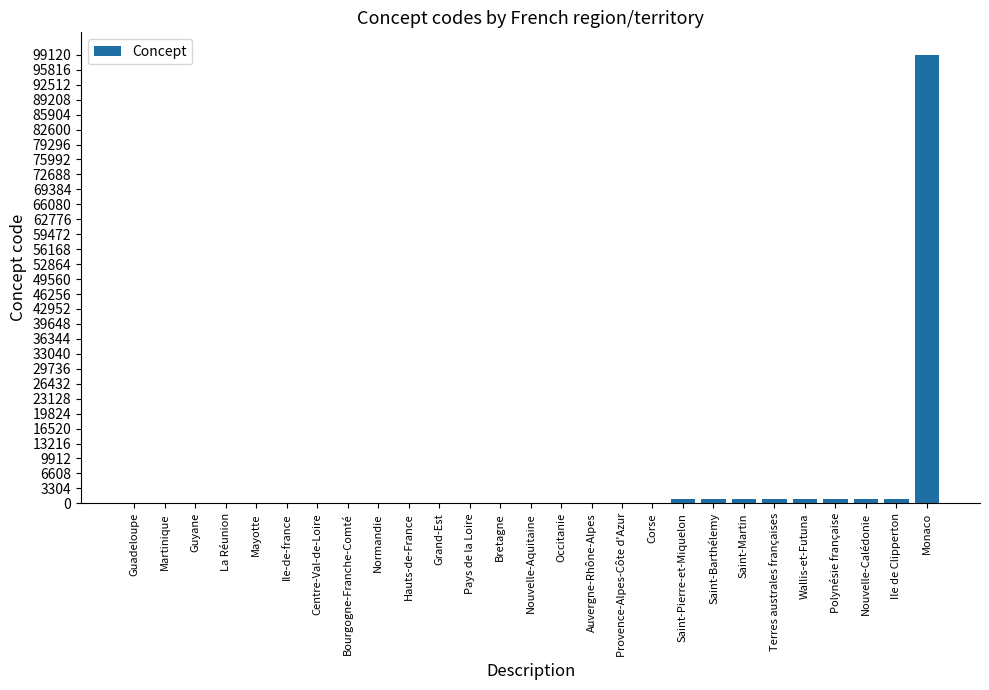

What is the sum of all values?

107711